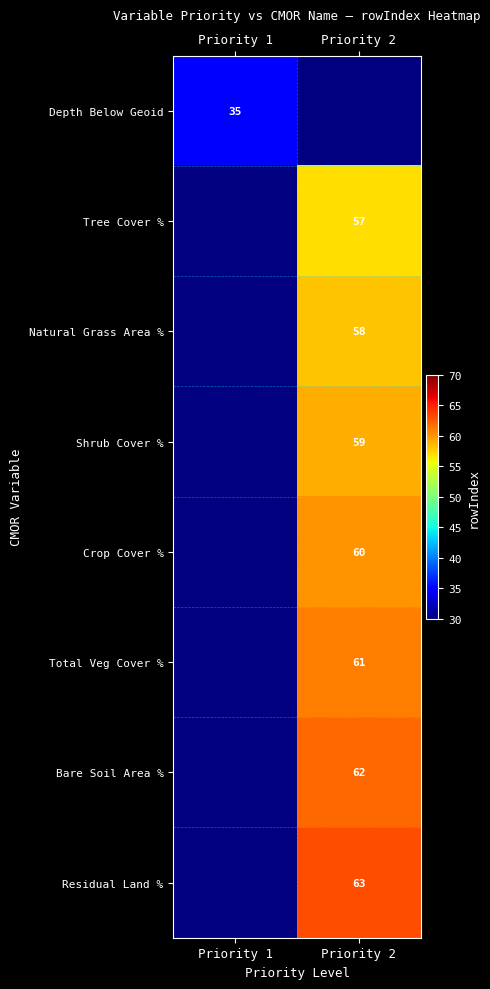

The Natural Grass Area % series shows 58 at Priority 2. True or false?

True